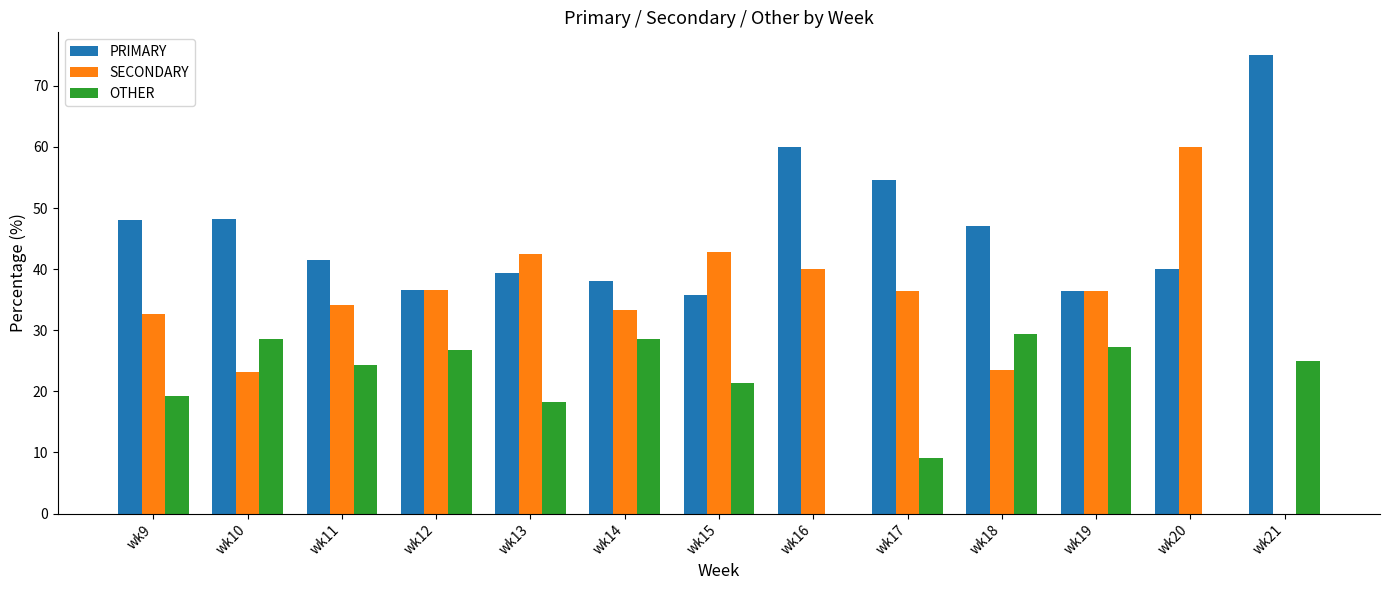

What is the sum of the OTHER values at wk21 and wk16?

25.0